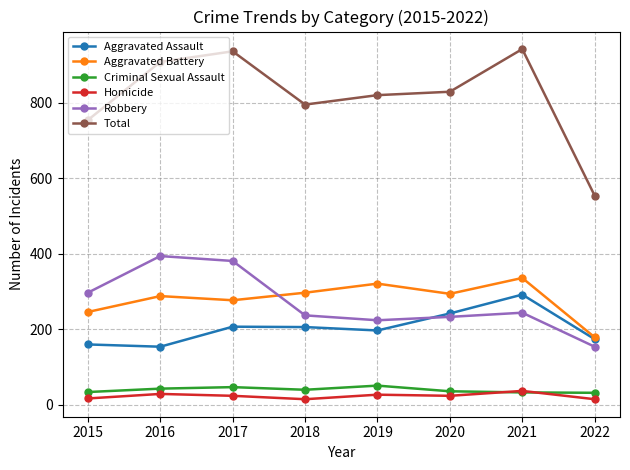

What is the difference between the Criminal Sexual Assault values at 2021 and 2020?

3